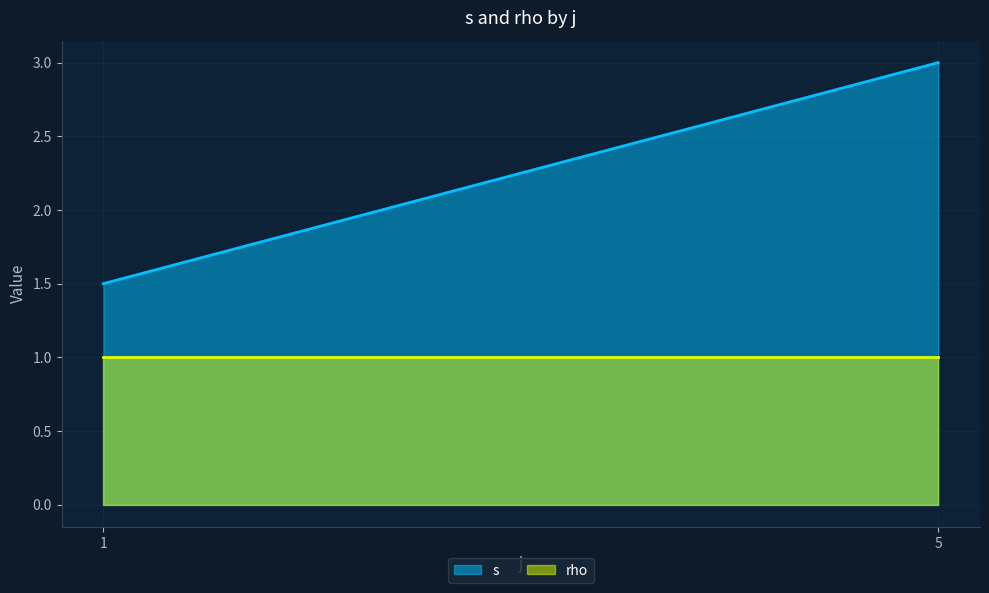

What is the difference between the maximum and minimum values in the s series?

1.5